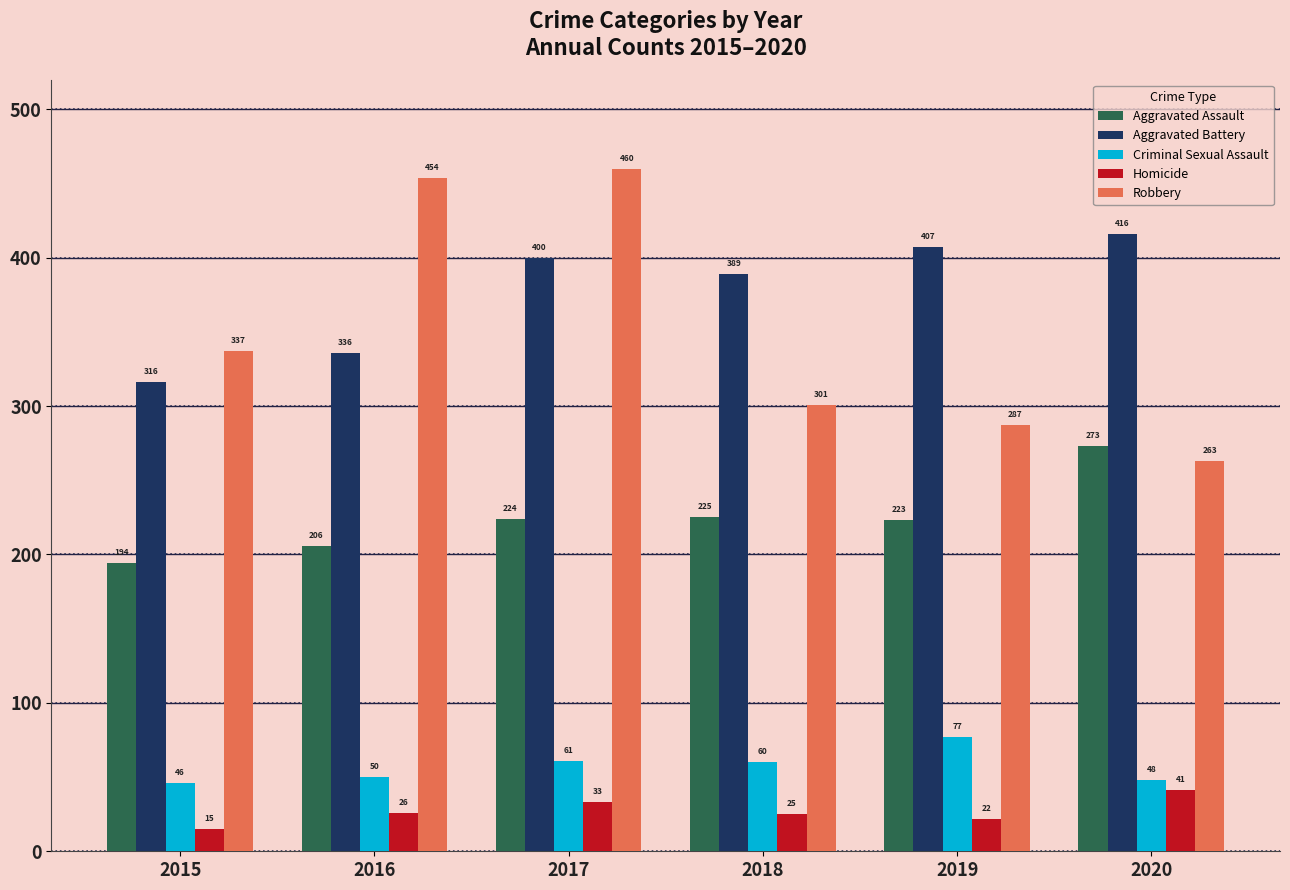

List the series in order of their peak value, lowest first.

Homicide, Criminal Sexual Assault, Aggravated Assault, Aggravated Battery, Robbery